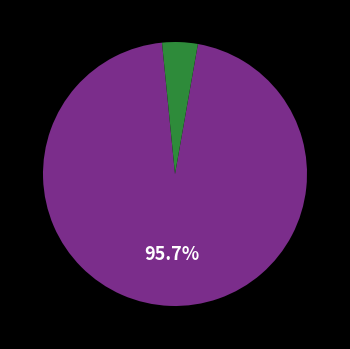

Is there any slice that represents more than half of the pie?

Yes